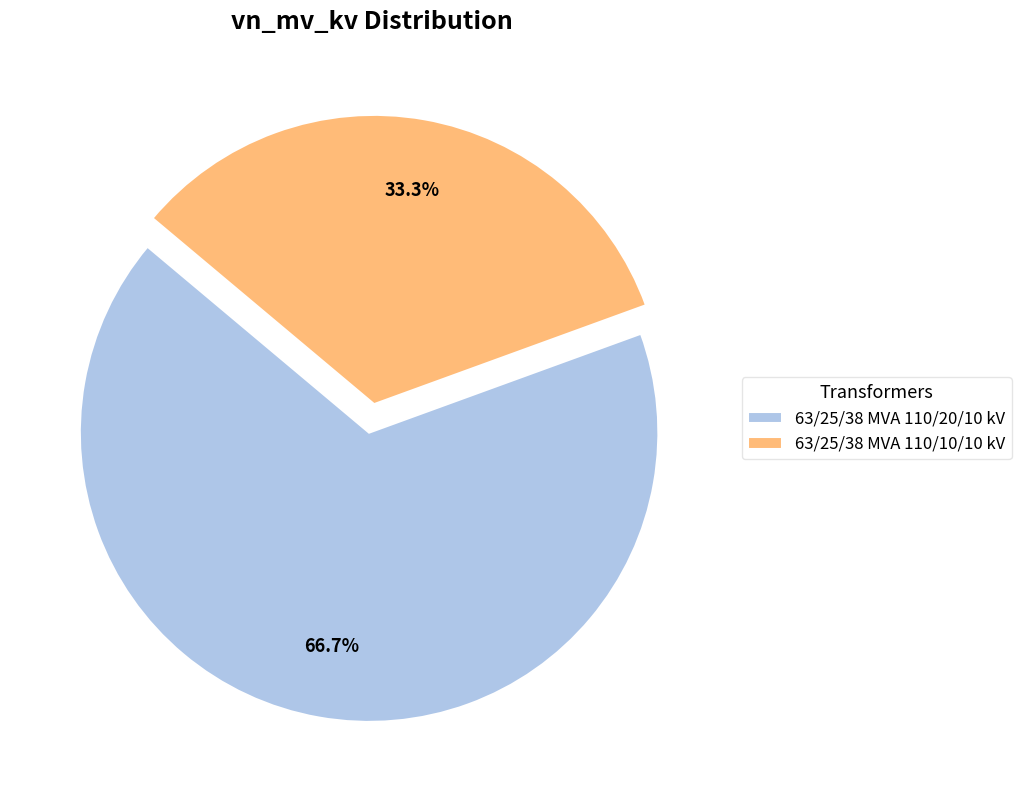

Rank the categories by value from lowest to highest.

63/25/38 MVA 110/10/10 kV, 63/25/38 MVA 110/20/10 kV